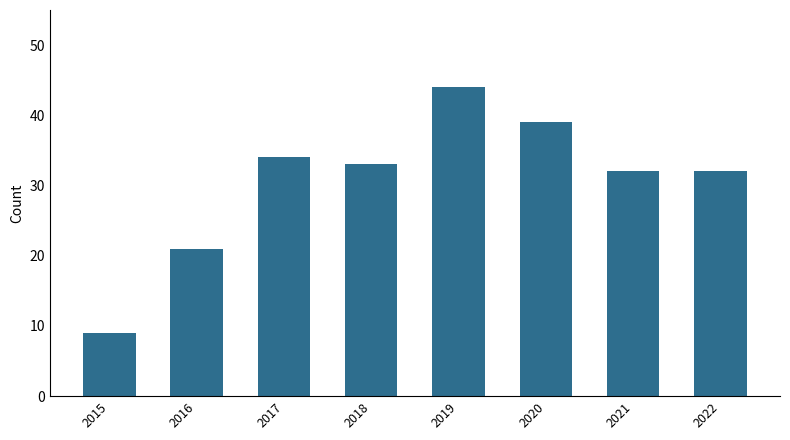

Which has a higher value, 2017 or 2022?

2017